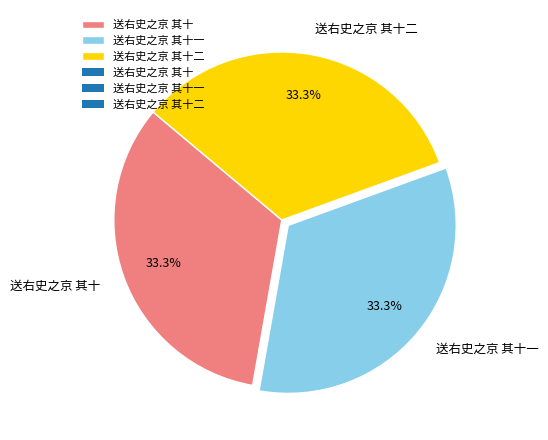

Is it true that 送右史之京 其十二 is 33% of the pie?

True